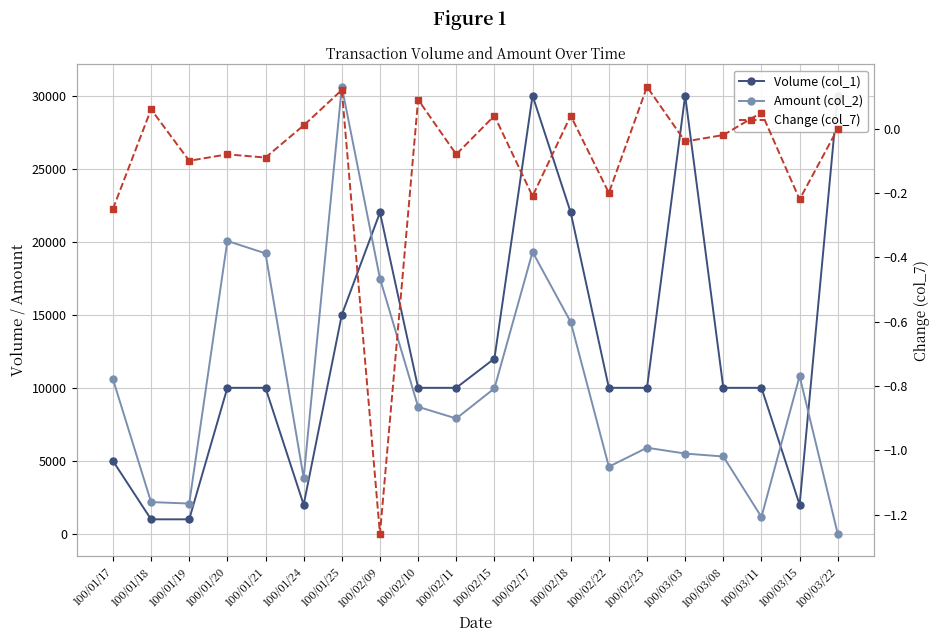

How many values in the Volume (col_1) series exceed 10000?

7